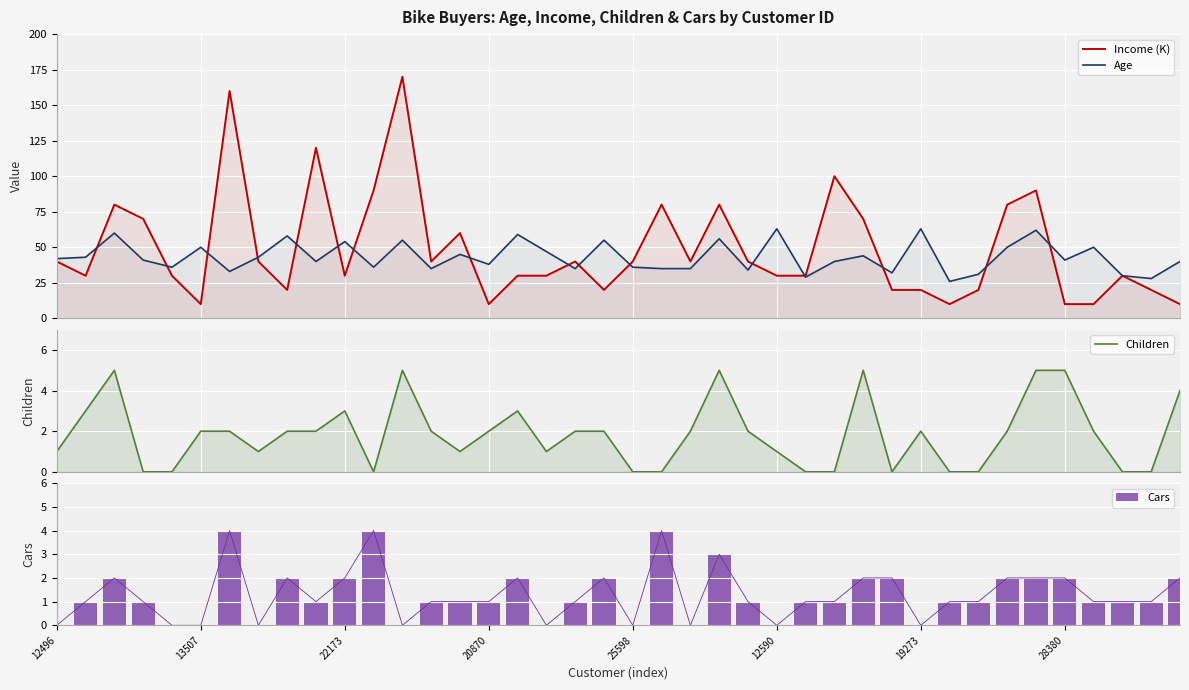

What is the maximum value for Cars?

4